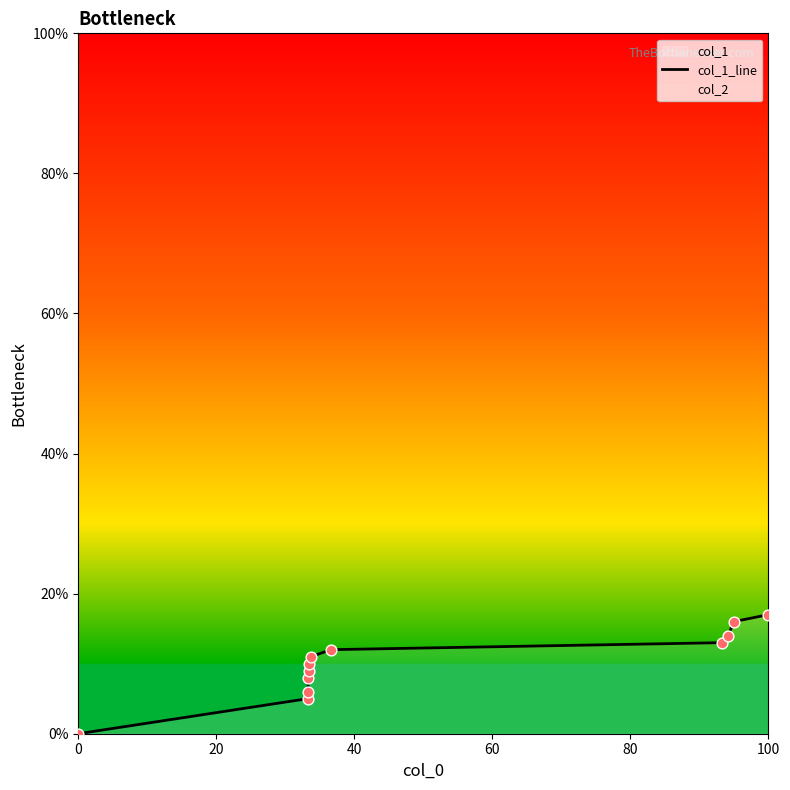

True or false: col_1_line has a value of 11 at 0.

False